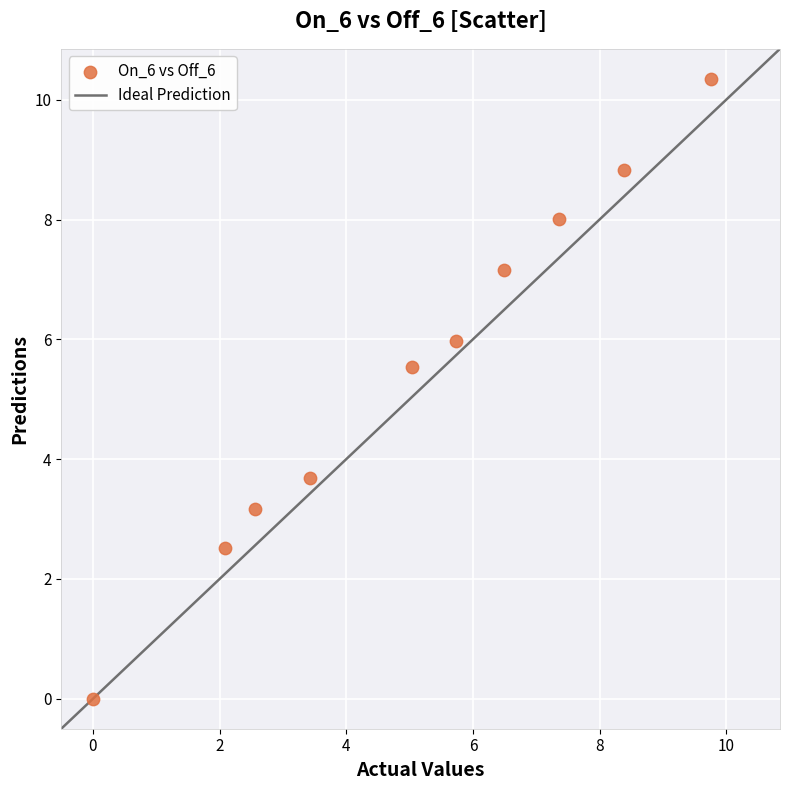

What is the range of X values (max minus min)?

9.8